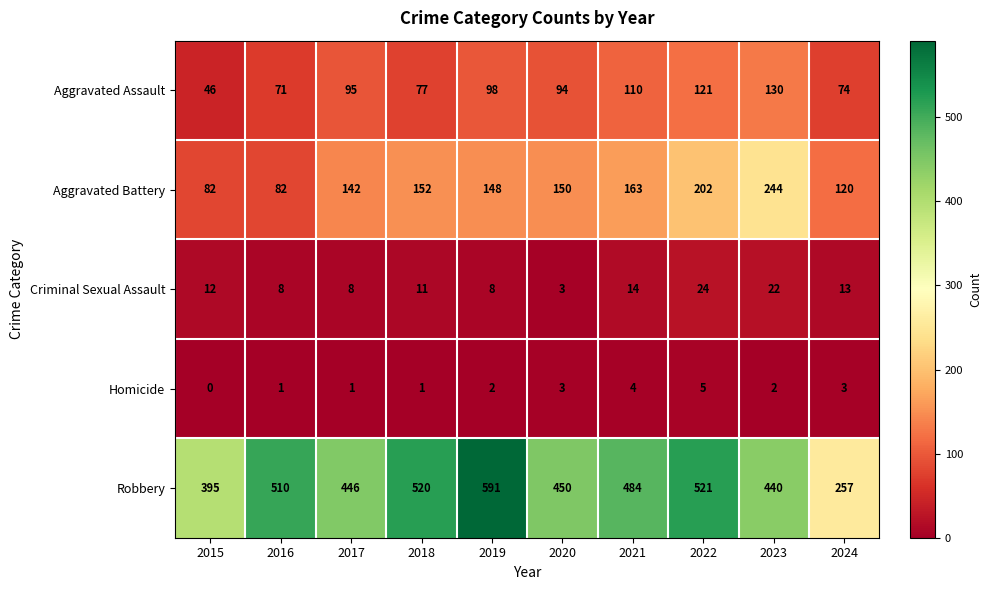

The value of Robbery at 2019 is 591. True or false?

True